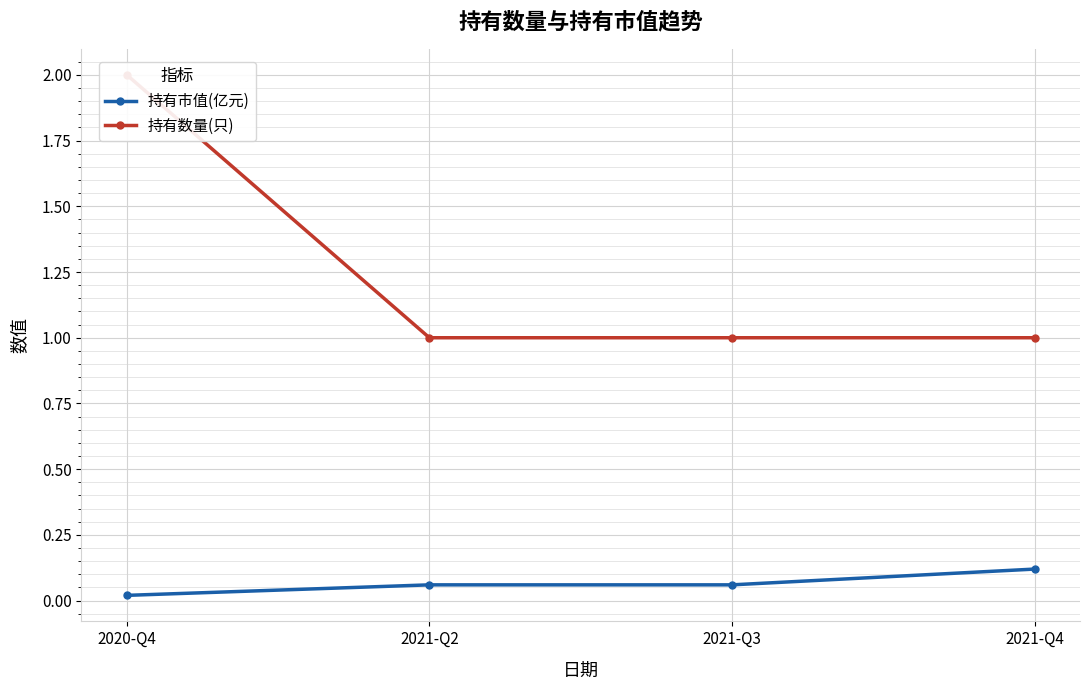

Between 2021-Q3 and 2021-Q4, which series saw the biggest shift?

持有市值(亿元)